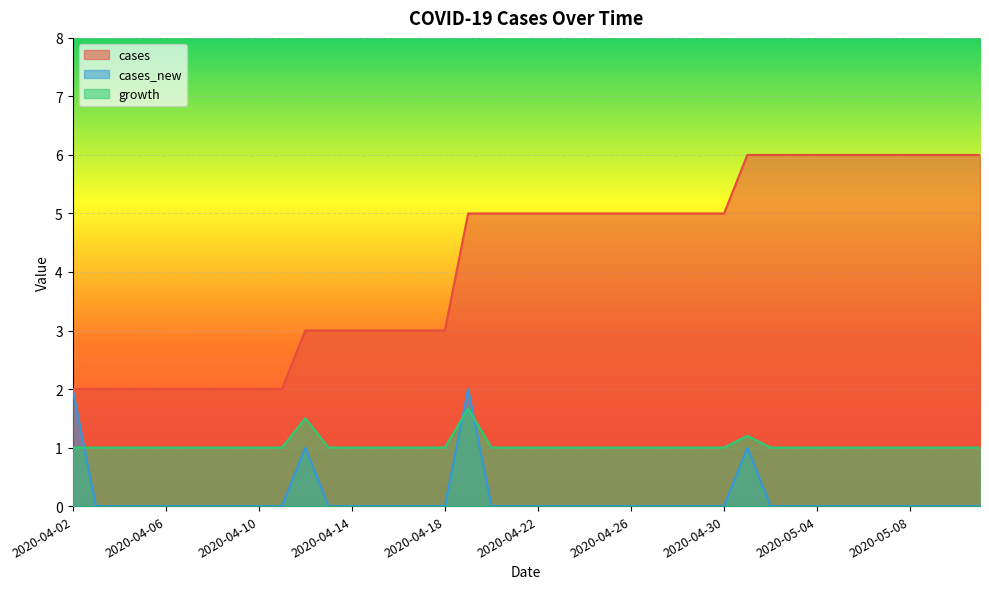

Which series changed the most between 2020-04-04 and 2020-04-16?

cases